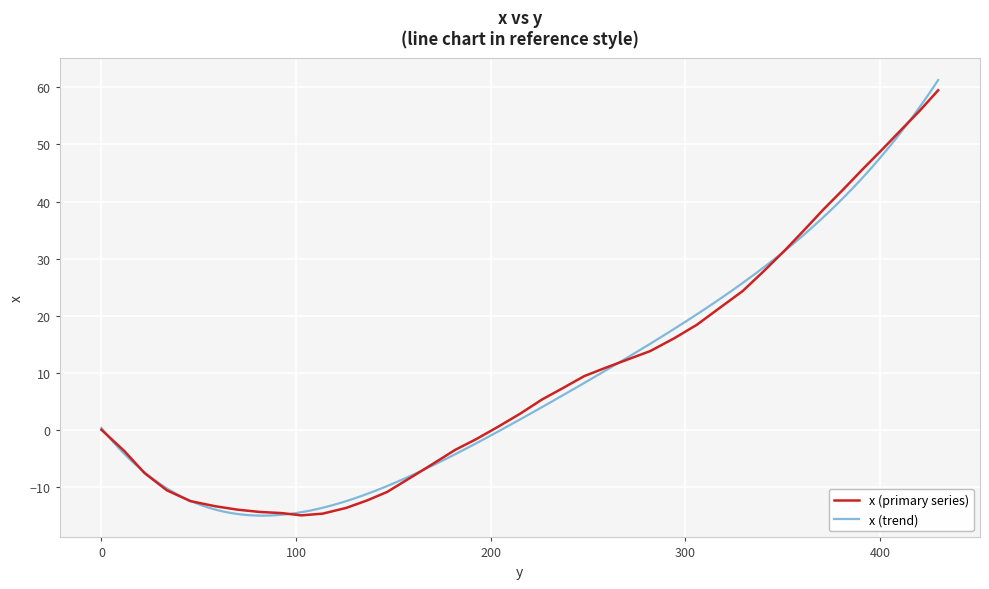

What is the greatest value displayed?

59.5